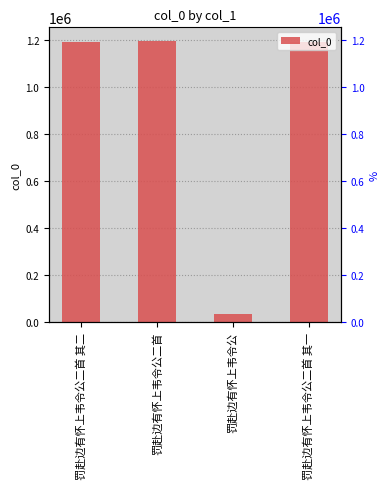

What is the label of the 4th bar from the left?

罚赴边有怀上韦令公二首 其一